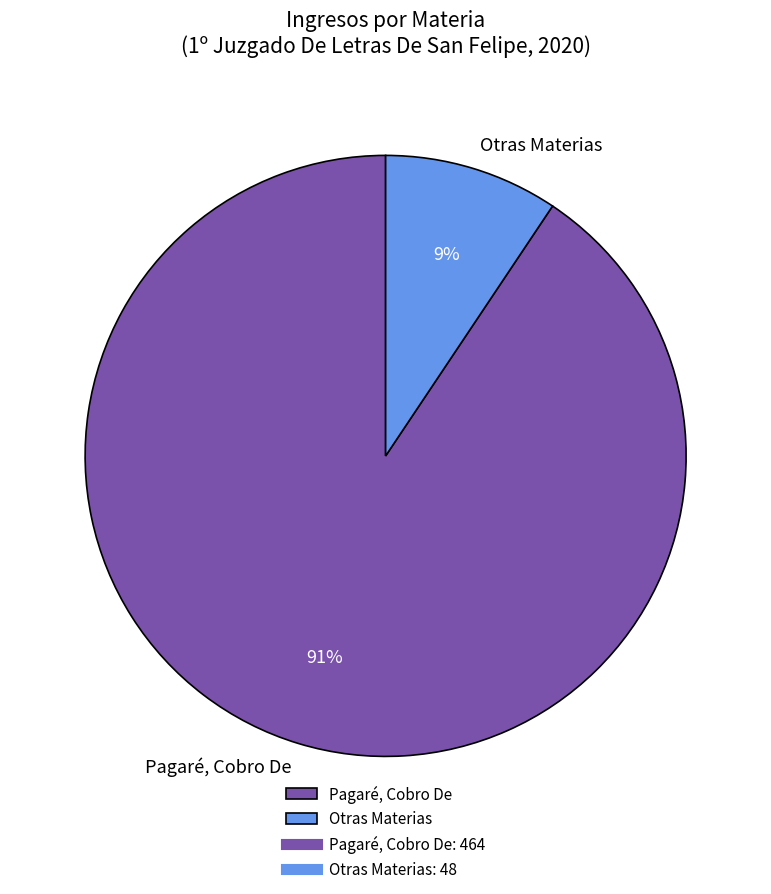

To the nearest percent, what portion does Pagaré, Cobro De represent?

91%